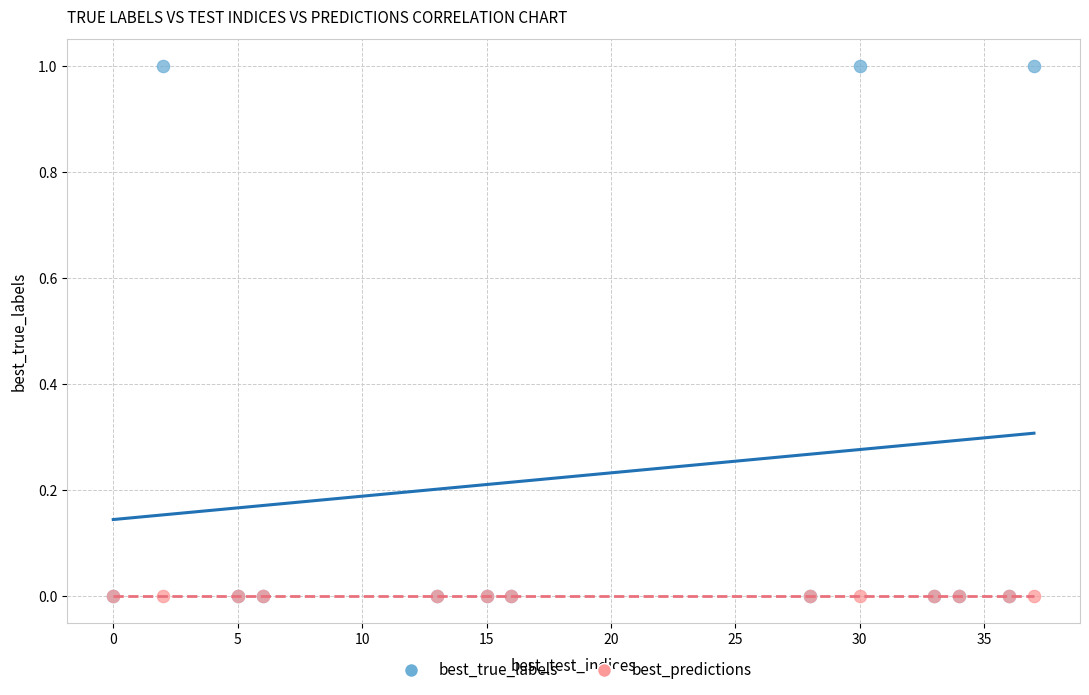

What are all the series names shown in the legend?

best_true_labels, best_predictions